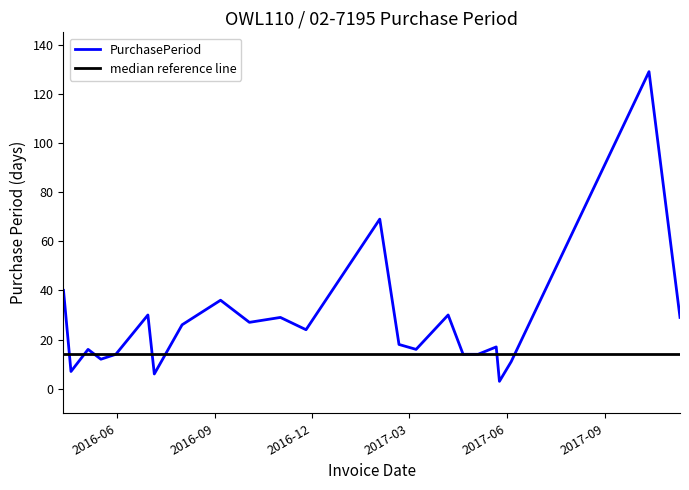

Is it true that the value at 2017-06-05 is 11?

True